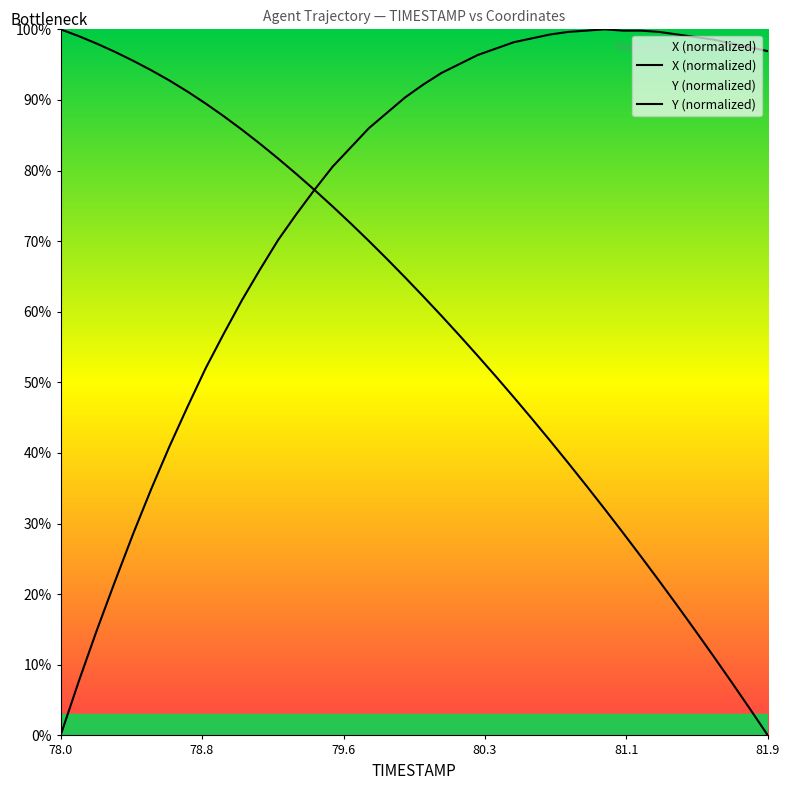

What is the difference between the second highest and second lowest values in the Y series?

92.2